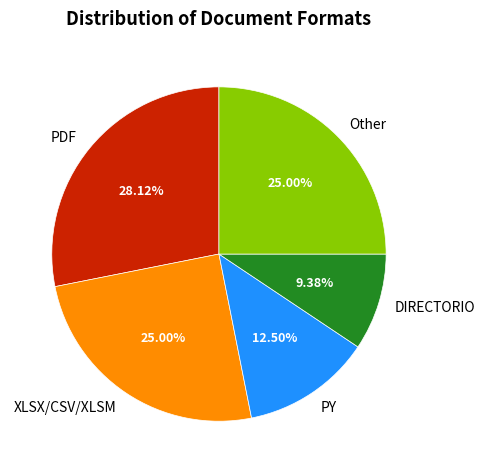

To the nearest percent, what is the average slice percentage?

20%